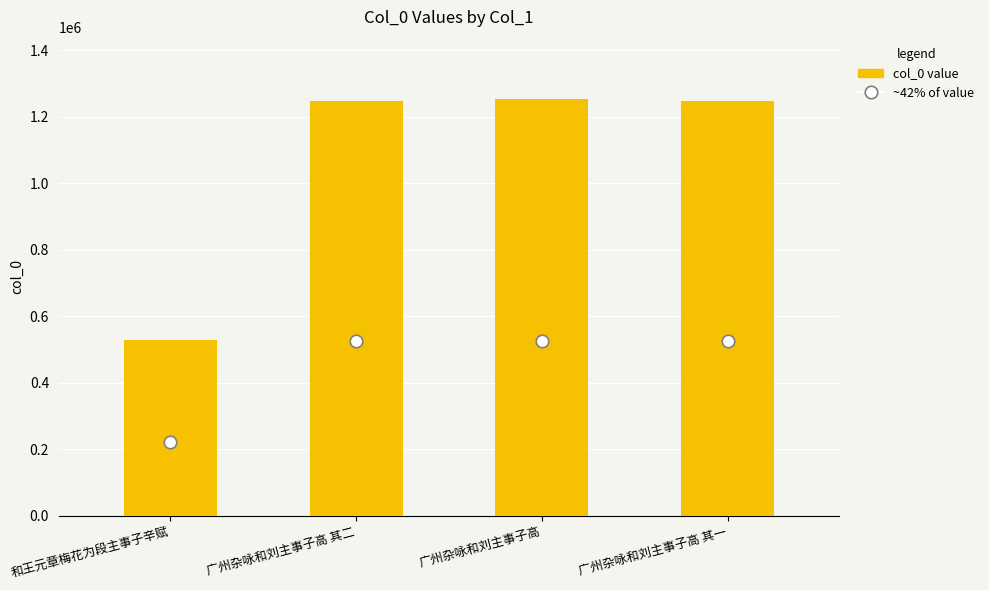

What is the approximate value at 广州杂咏和刘主事子高 其一?

1248341